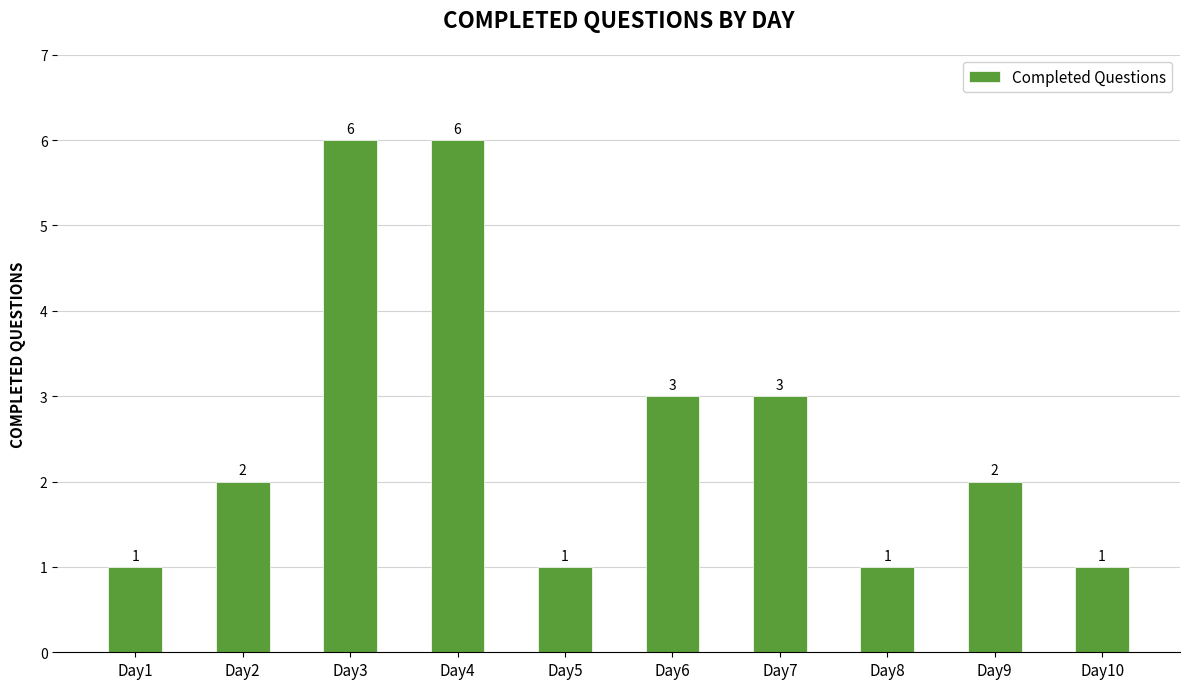

Reading right to left, transcribe all the data shown in this chart.

Day10=1	Day9=2	Day8=1	Day7=3	Day6=3	Day5=1	Day4=6	Day3=6	Day2=2	Day1=1